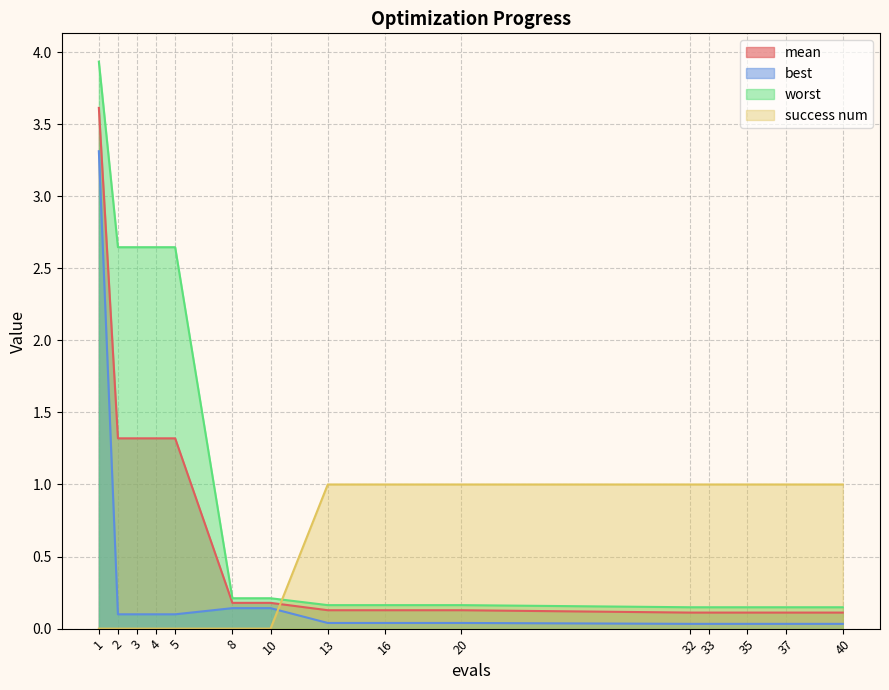

List the series in order of their peak value, highest first.

worst, mean, best, success num